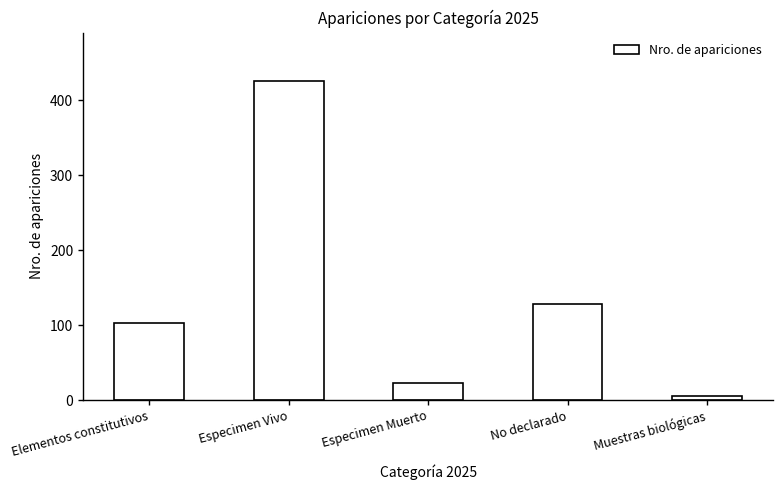

What is the approximate value at Especimen Muerto?

23